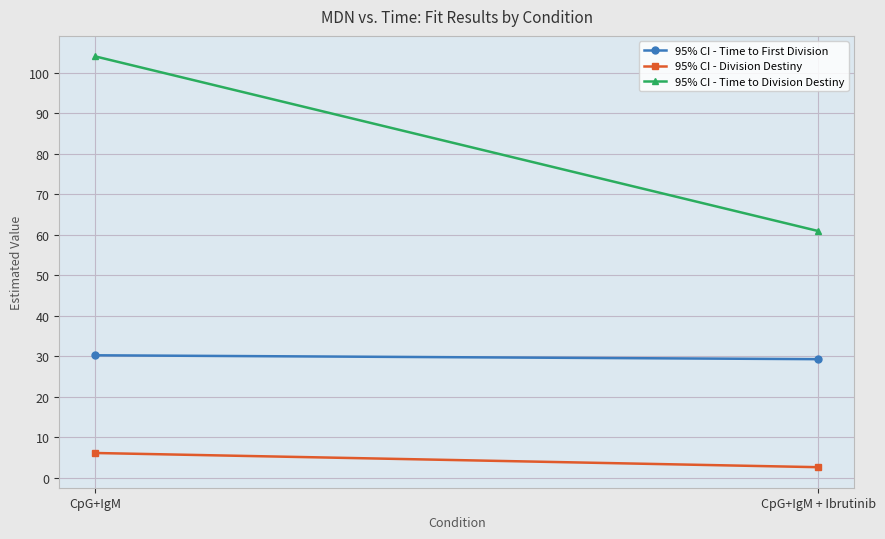

List the labels in order of 95% CI - Division Destiny value, largest first.

CpG+IgM, CpG+IgM + Ibrutinib